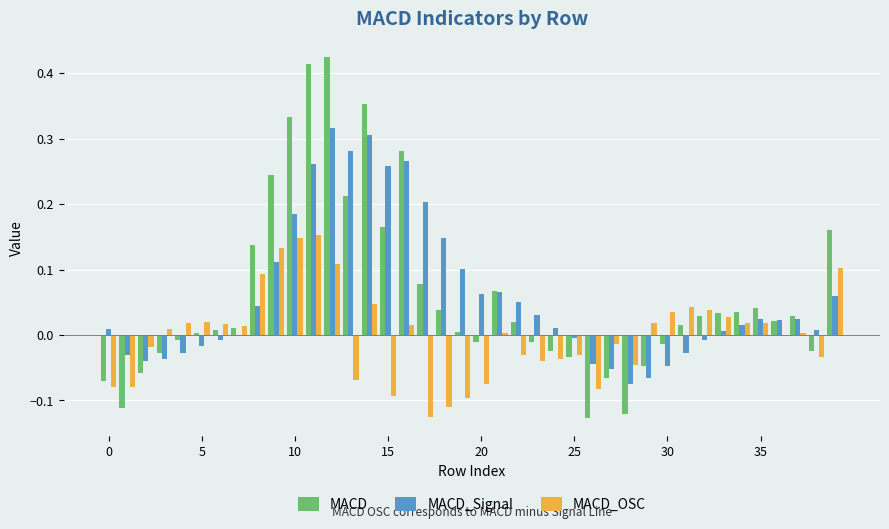

What is the sum of all MACD values?

2.4